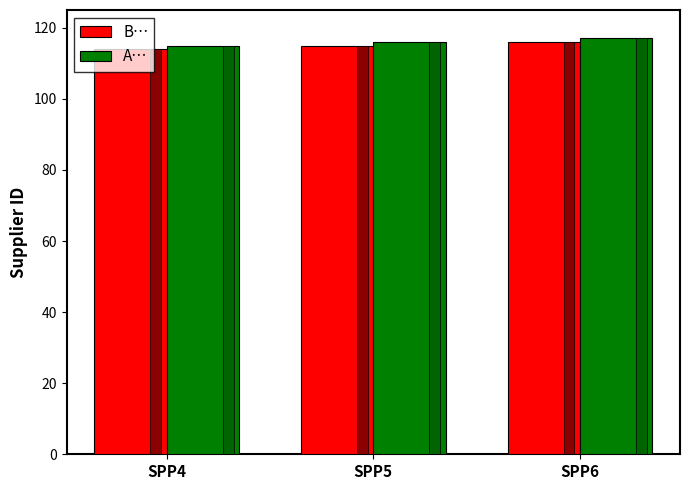

How many values in the A… series exceed 116?

1